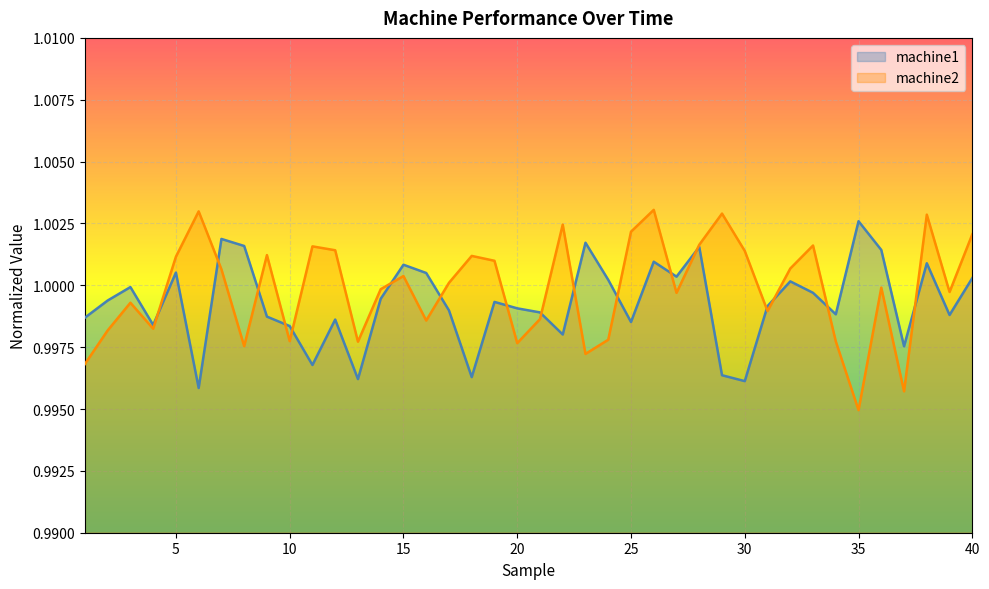

List the labels in order of machine1 value, largest first.

35, 7, 23, 8, 28, 36, 26, 38, 15, 5, 16, 27, 40, 24, 32, 3, 33, 14, 2, 19, 31, 20, 17, 21, 34, 39, 9, 1, 12, 25, 4, 10, 22, 37, 11, 29, 18, 13, 30, 6